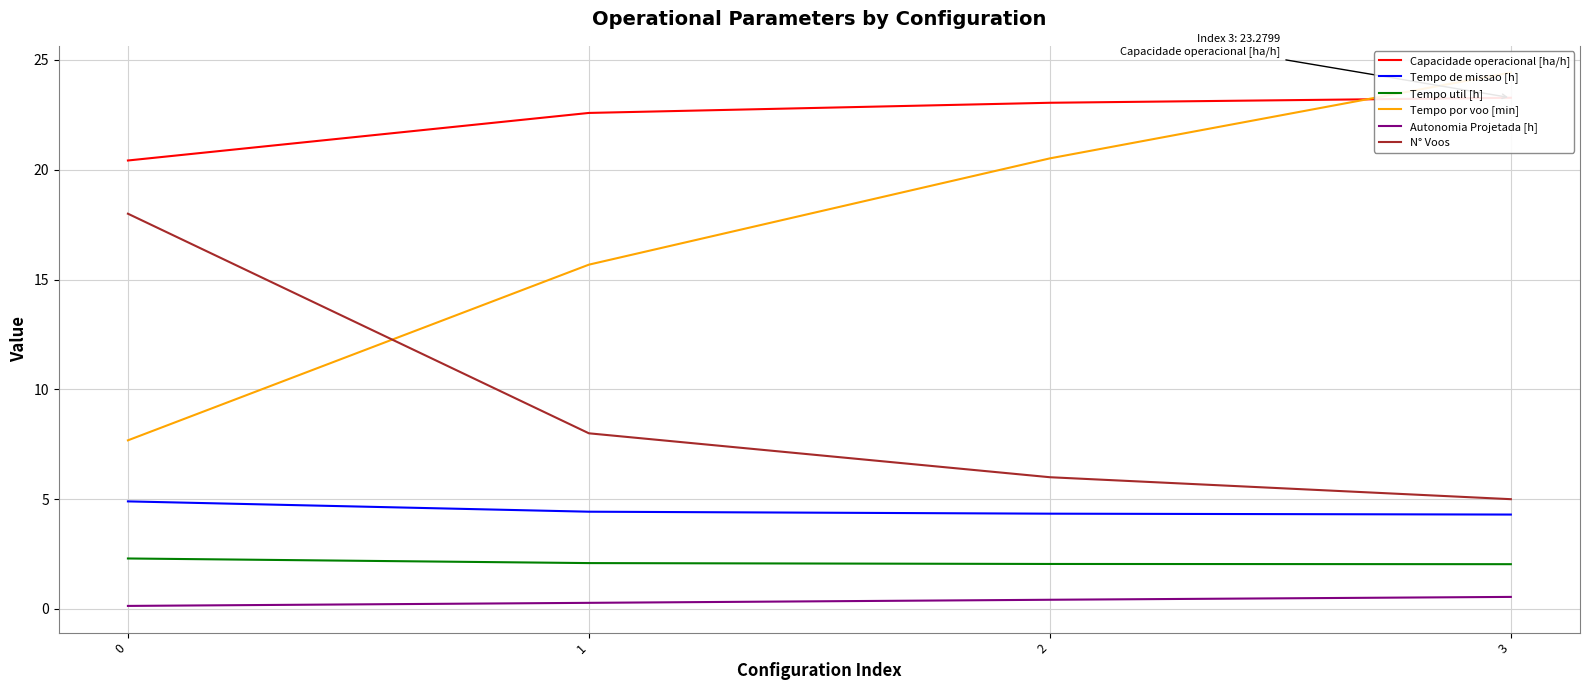

Reading left to right, what are all the values shown in this chart?

Capacidade operacional [ha/h]: 0=20.4	1=22.6	2=23.1	3=23.3
Tempo de missao [h]: 0=4.9	1=4.4	2=4.3	3=4.3
Tempo util [h]: 0=2.3	1=2.1	2=2.0	3=2.0
Tempo por voo [min]: 0=7.7	1=15.7	2=20.5	3=24.4
Autonomia Projetada [h]: 0=0.1	1=0.3	2=0.4	3=0.6
N° Voos: 0=18.0	1=8.0	2=6.0	3=5.0